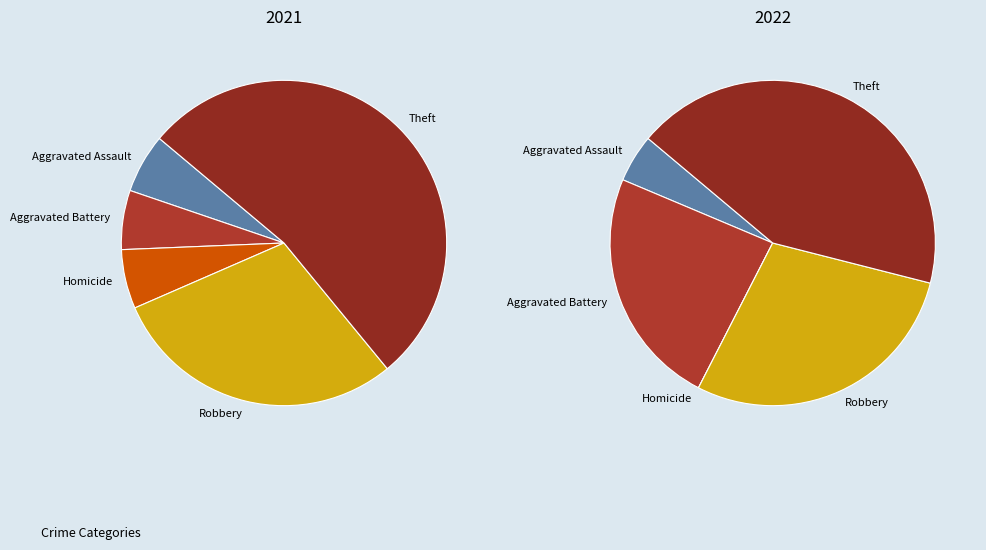

How many segments does this pie chart have?

5